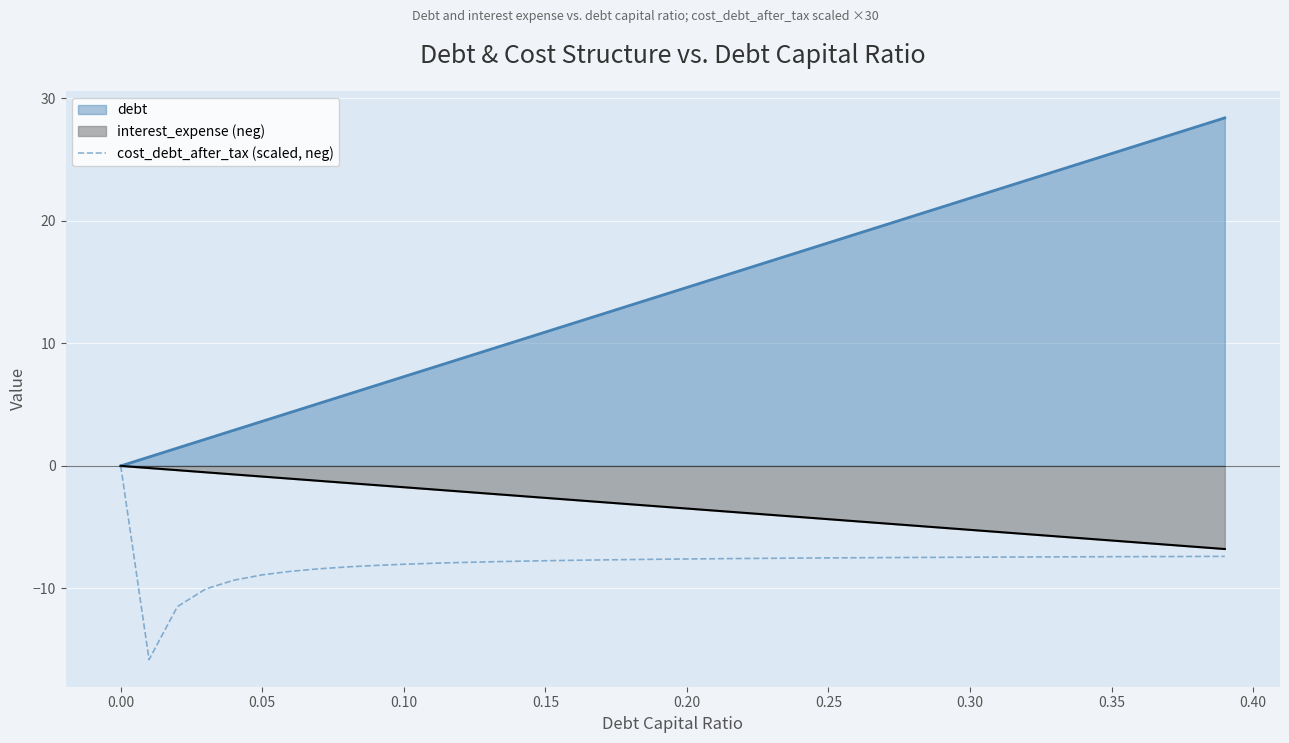

How many data points does each series have?

40